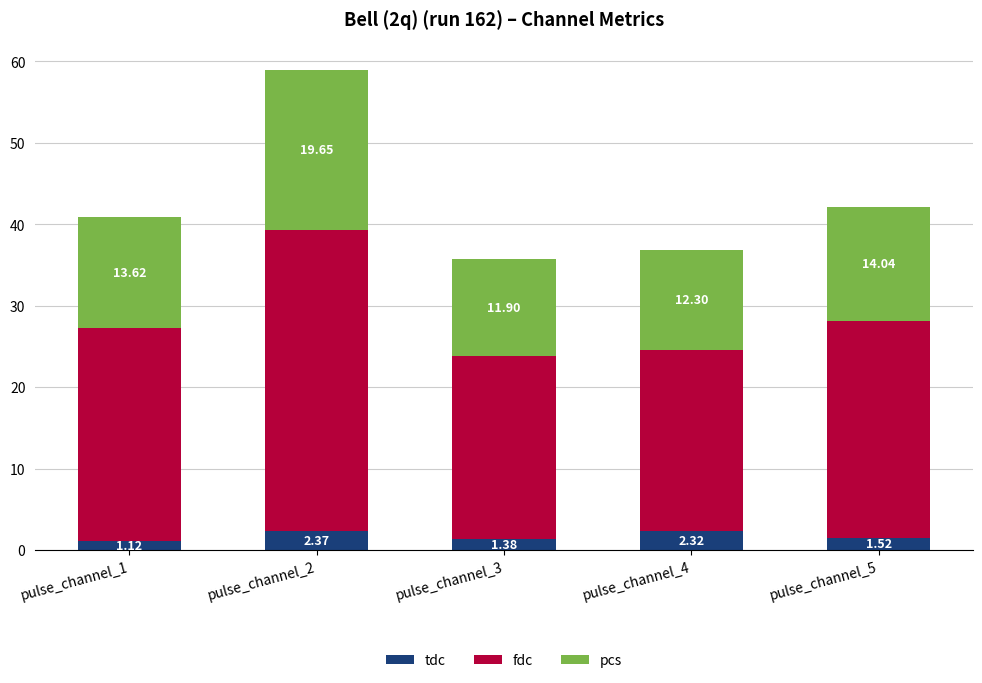

What is the average value of the tdc series?

1.7